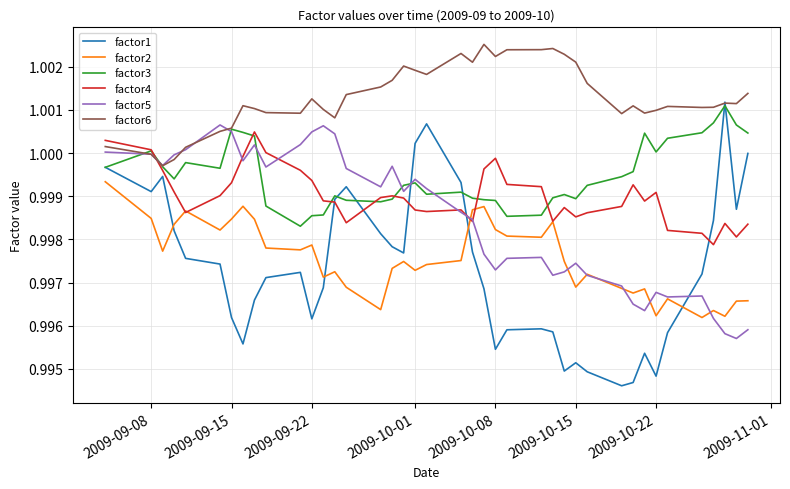

True or false: factor5 and factor1 cross at least once.

True